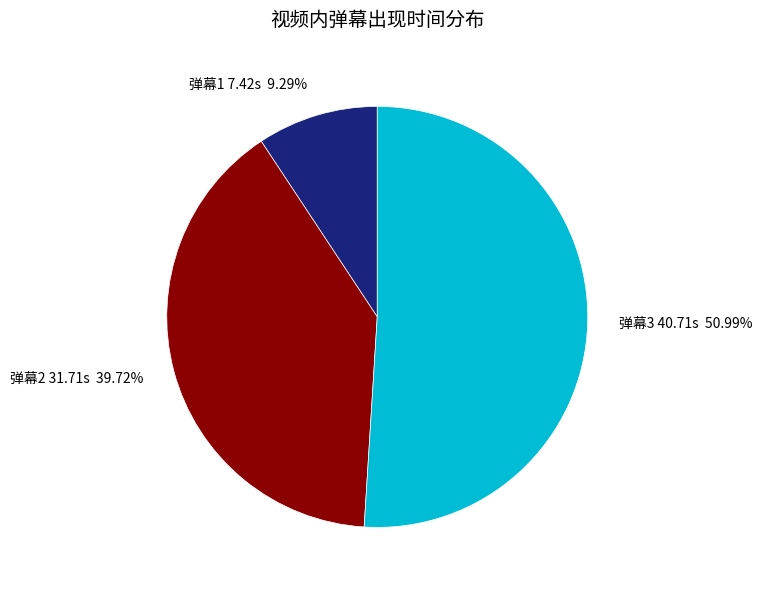

Does 弹幕3 40.71s represent more than half of the total?

Yes